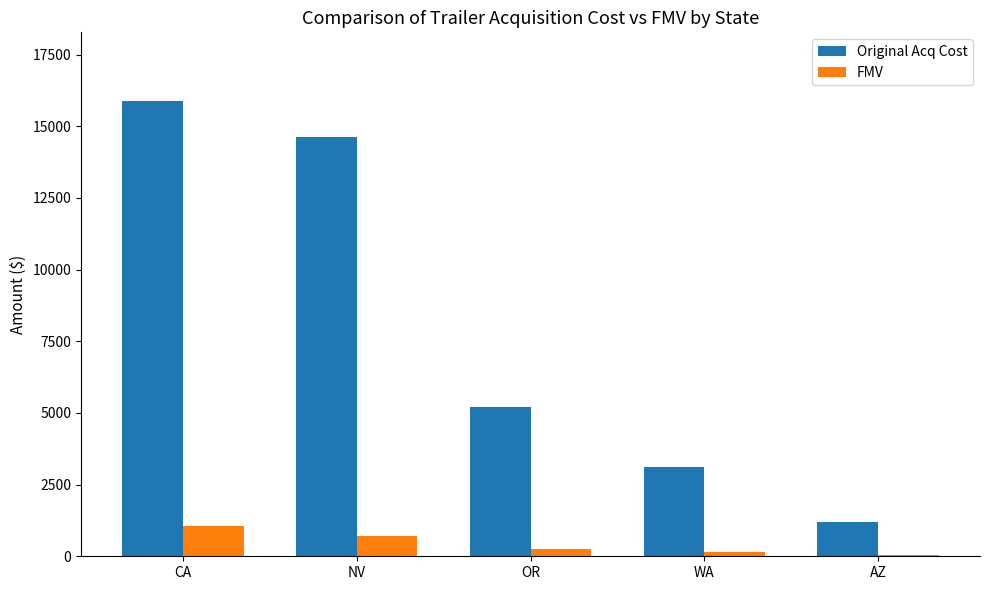

Reading left to right, what are all the values shown in this chart?

Original Acq Cost: 15890.3	14616.9	5200.0	3100.0	1200.0
FMV: 1050.0	700.0	250.0	150.0	50.0